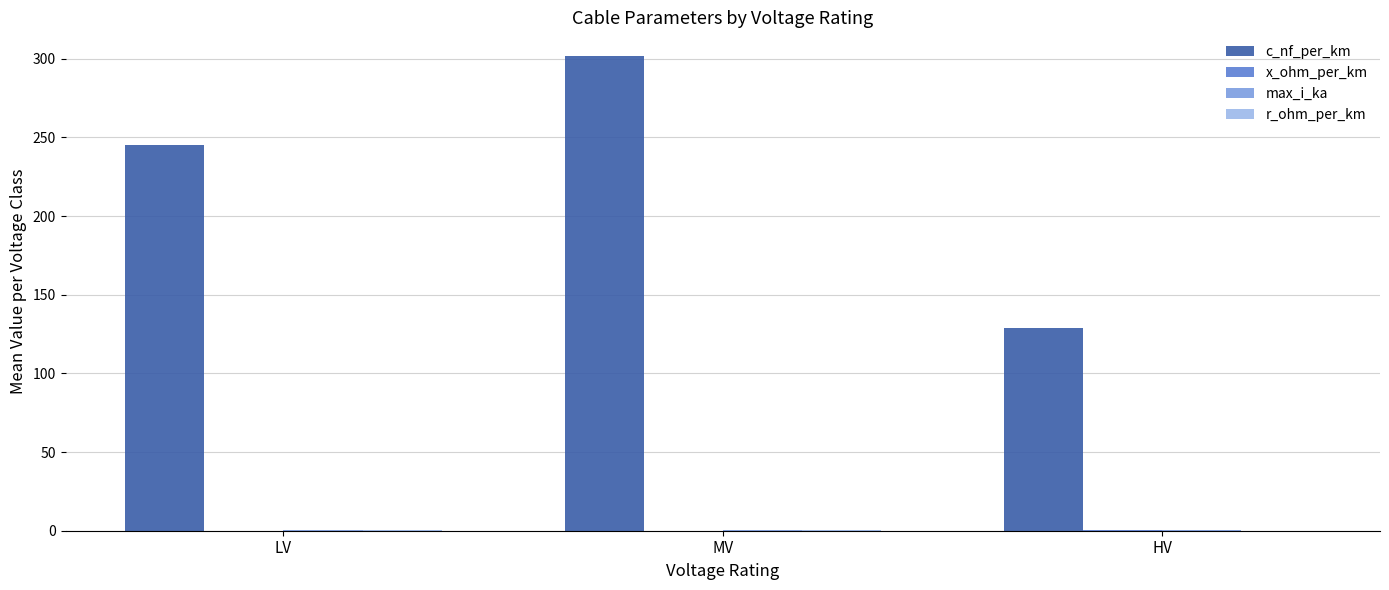

What is the greatest value displayed?

301.7